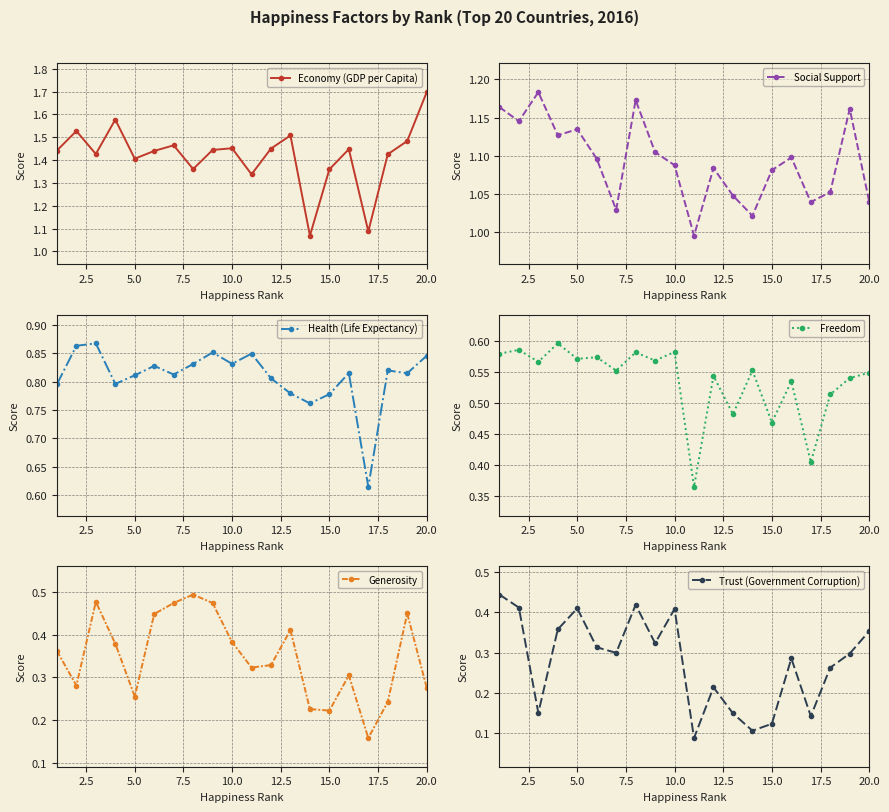

True or false: Trust (Government Corruption) and Freedom intersect in this chart.

False